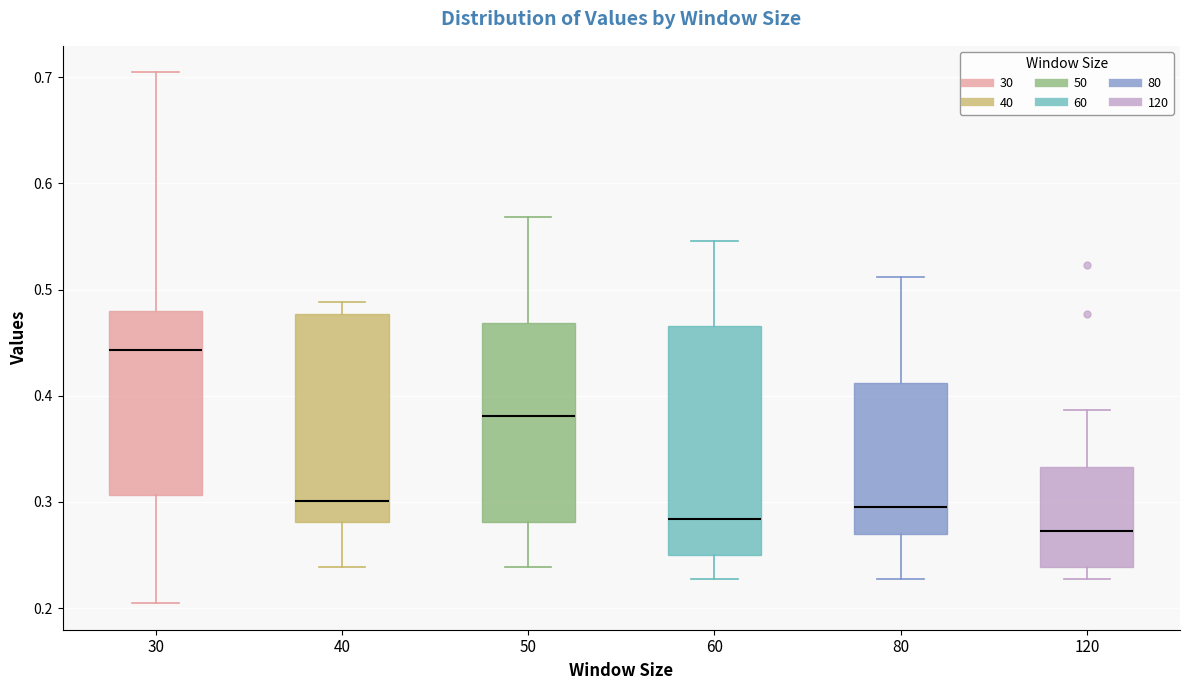

Where does the upper whisker of the box at x = 120 end on the y-axis? The values are not printed on the chart, so give them approximately, as read against the axis.

0.39